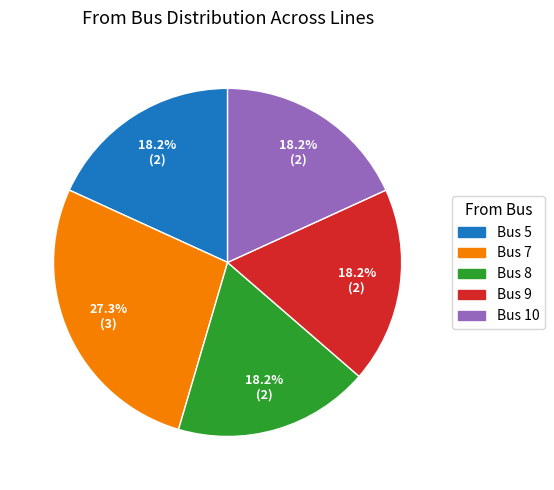

Does any single category account for the majority?

No